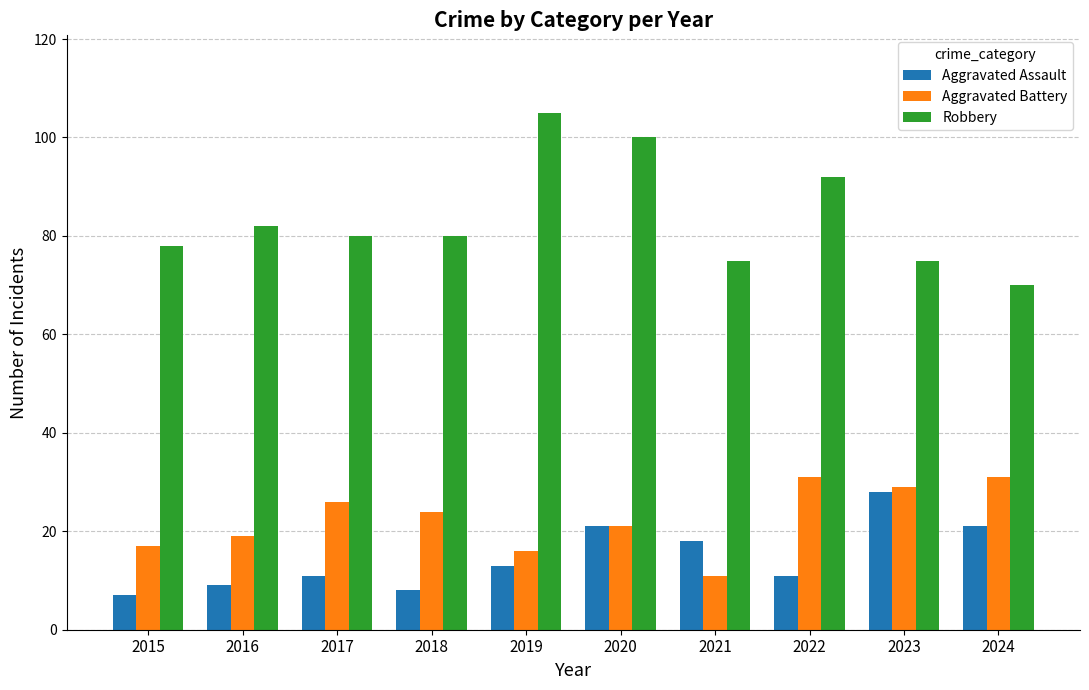

What are all the series names shown in the legend?

Aggravated Assault, Aggravated Battery, Robbery